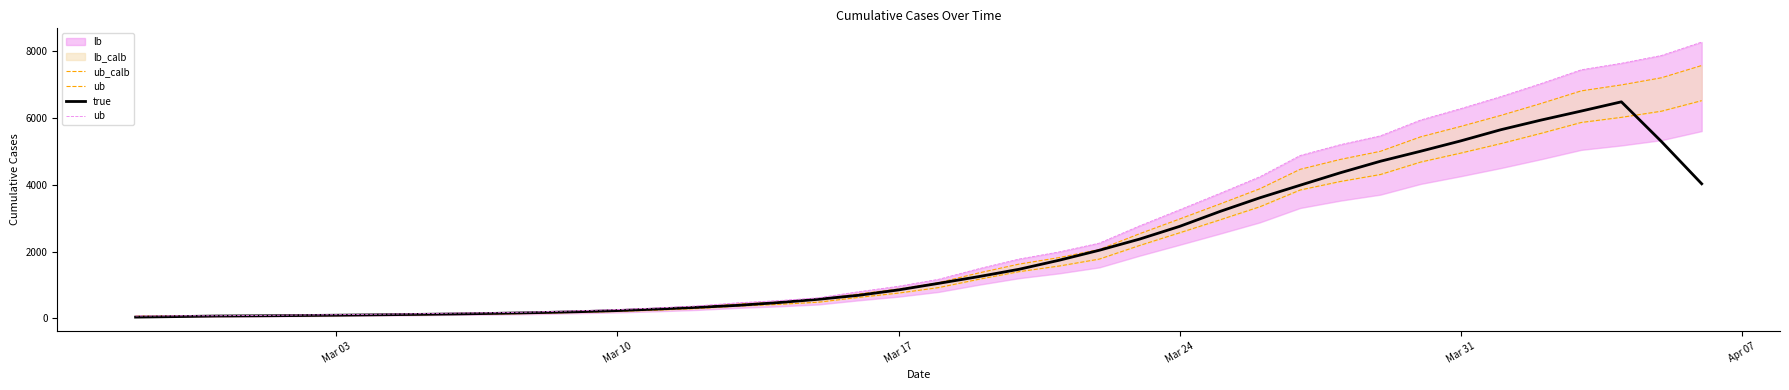

Which series has the largest range (max minus min)?

ub